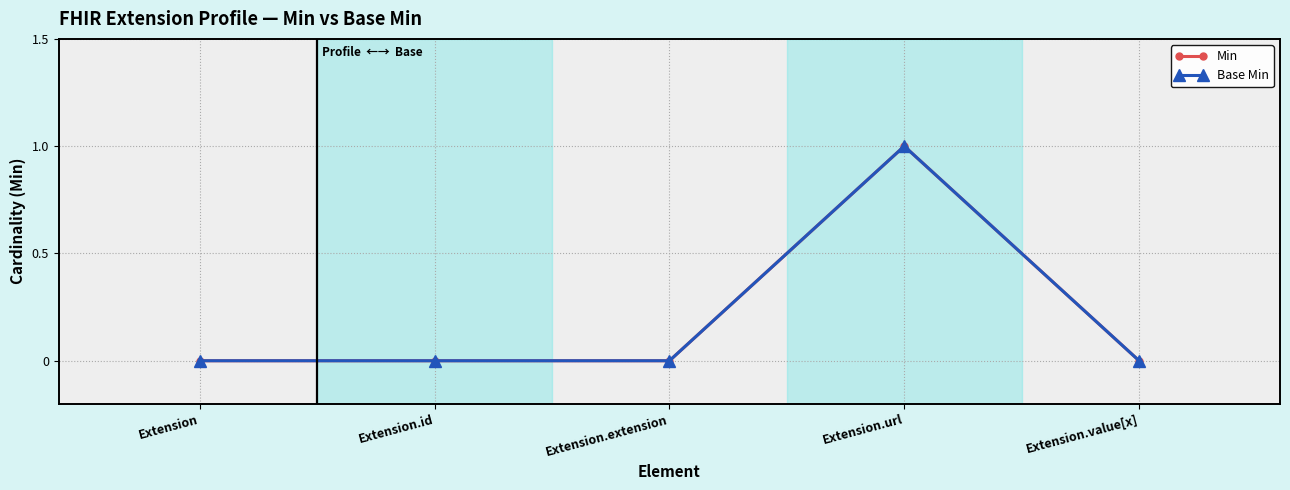

True or false: Base Min has more than 1 interior local peaks.

False